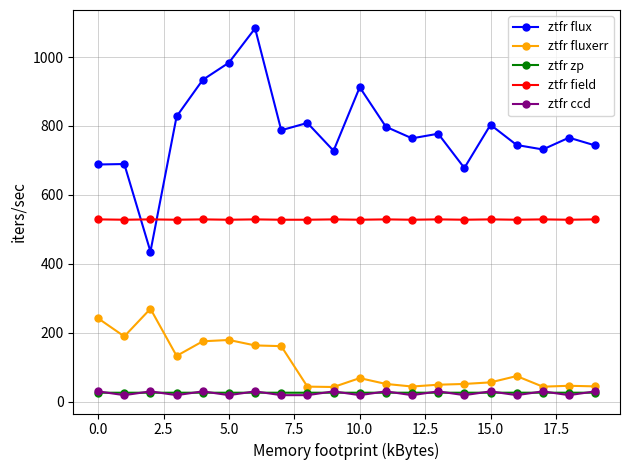

What is the maximum value for ztfr zp?

26.2